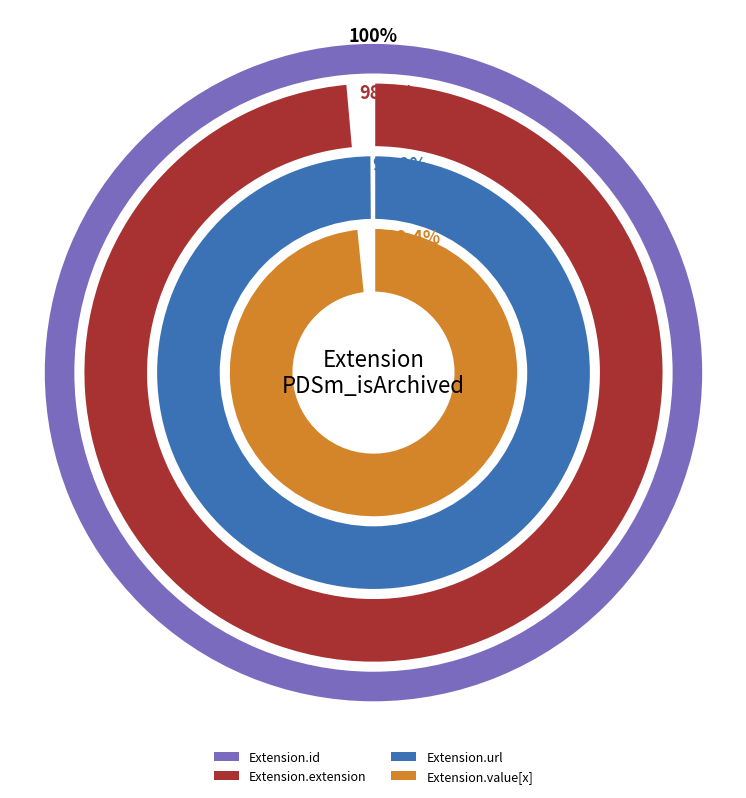

Count the number of slices in the pie.

4